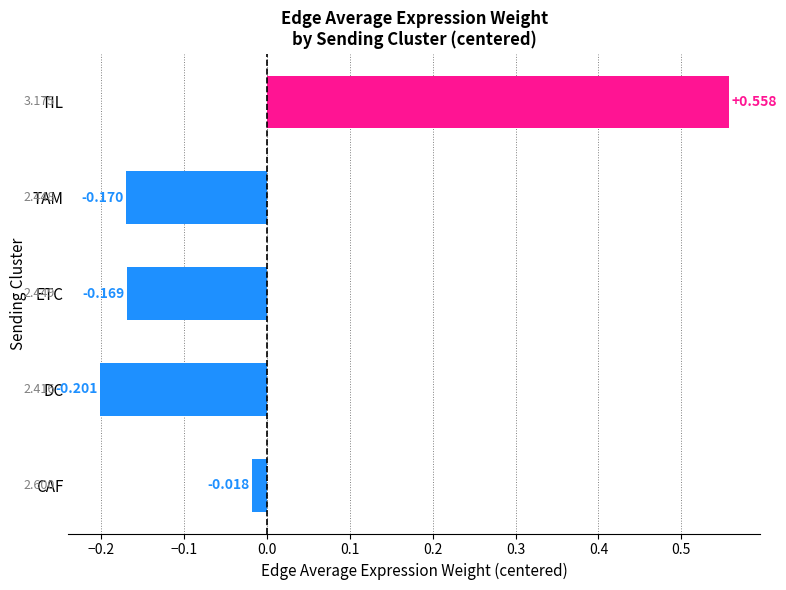

How many bars are there in total?

5